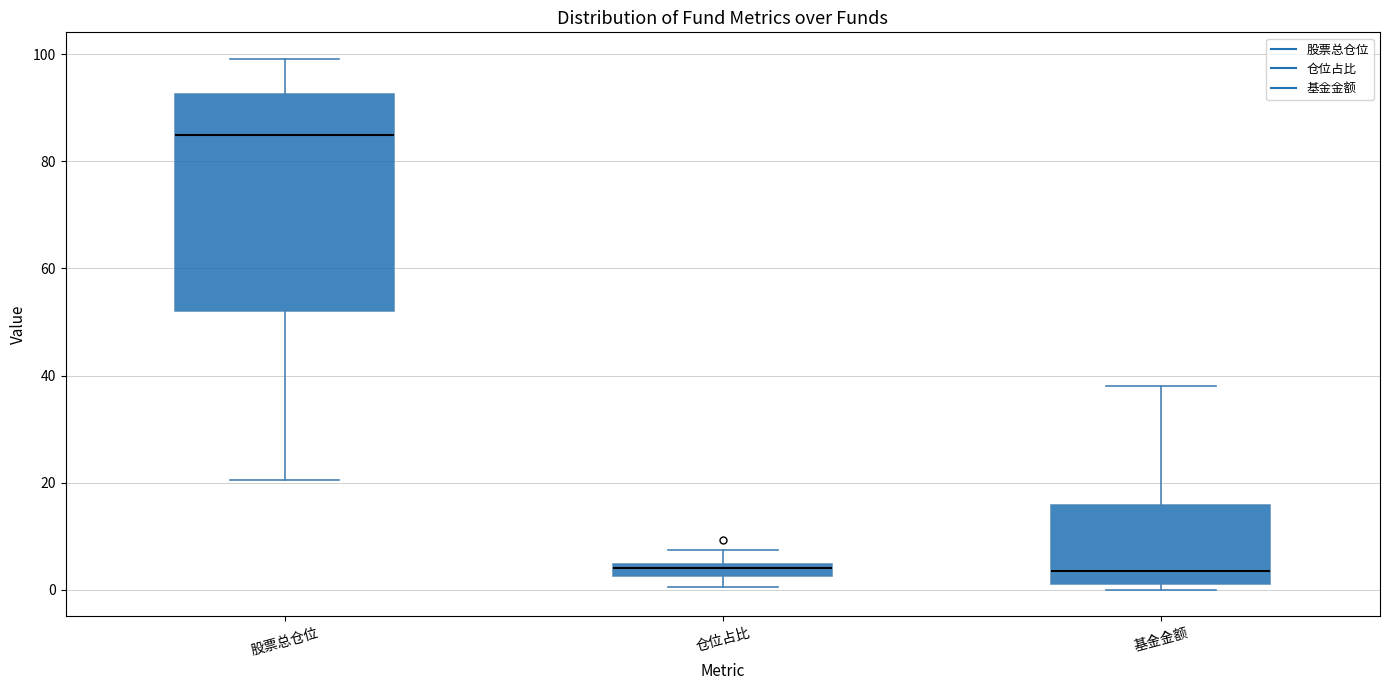

Comparing the boxes themselves (not the whiskers), which one is the tallest?

股票总仓位